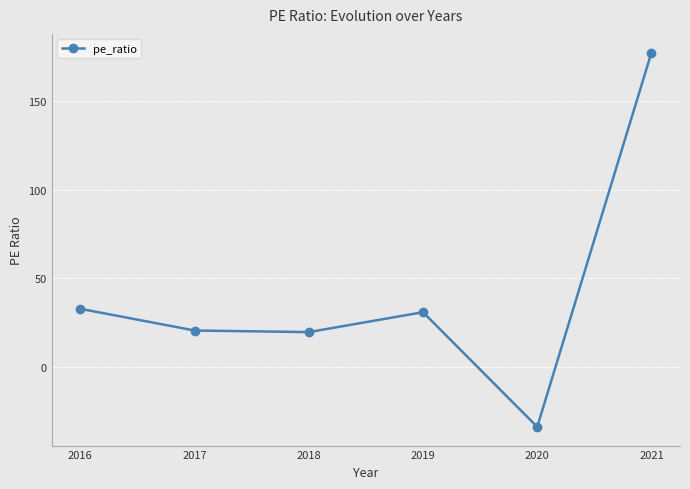

What is the change in value from 2016 to 2021?

+144.1